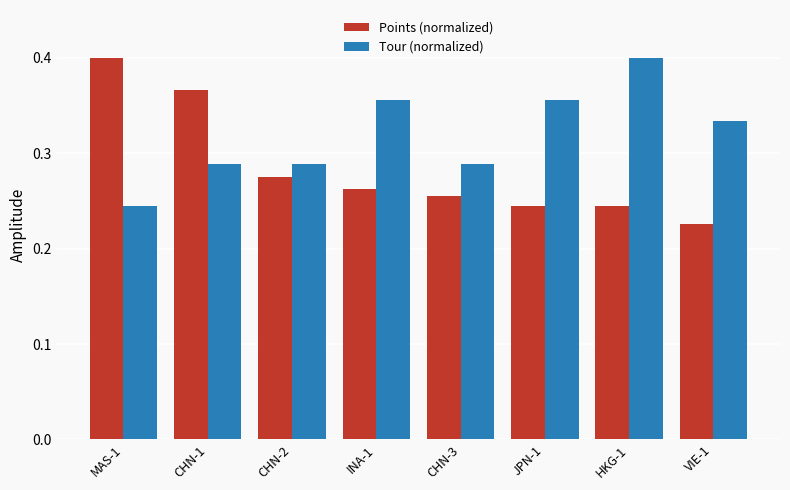

Is it true that Points (normalized) equals 0.4 at CHN-2?

False